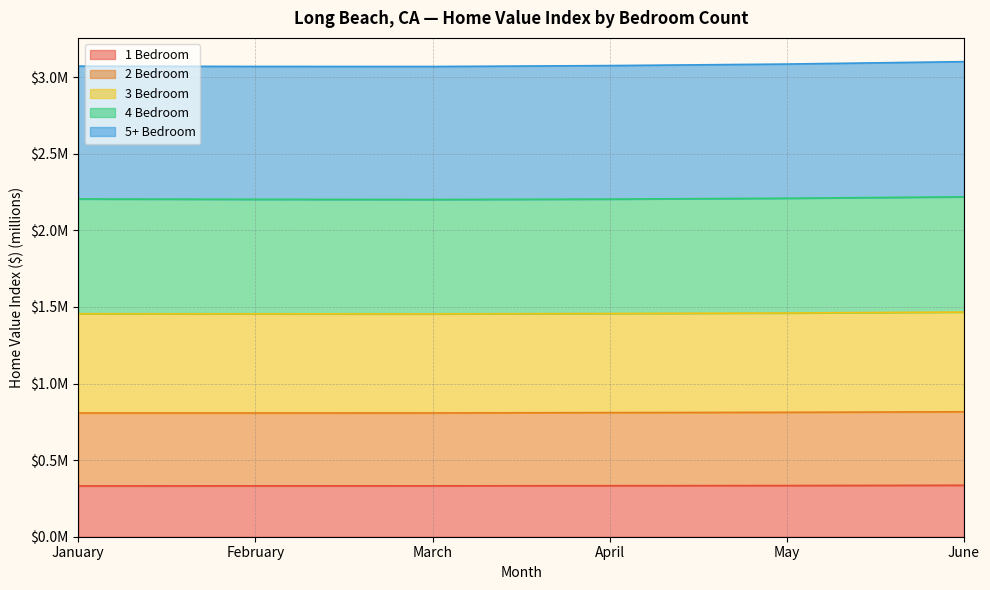

Does the chart display data point markers on the line(s)?

No